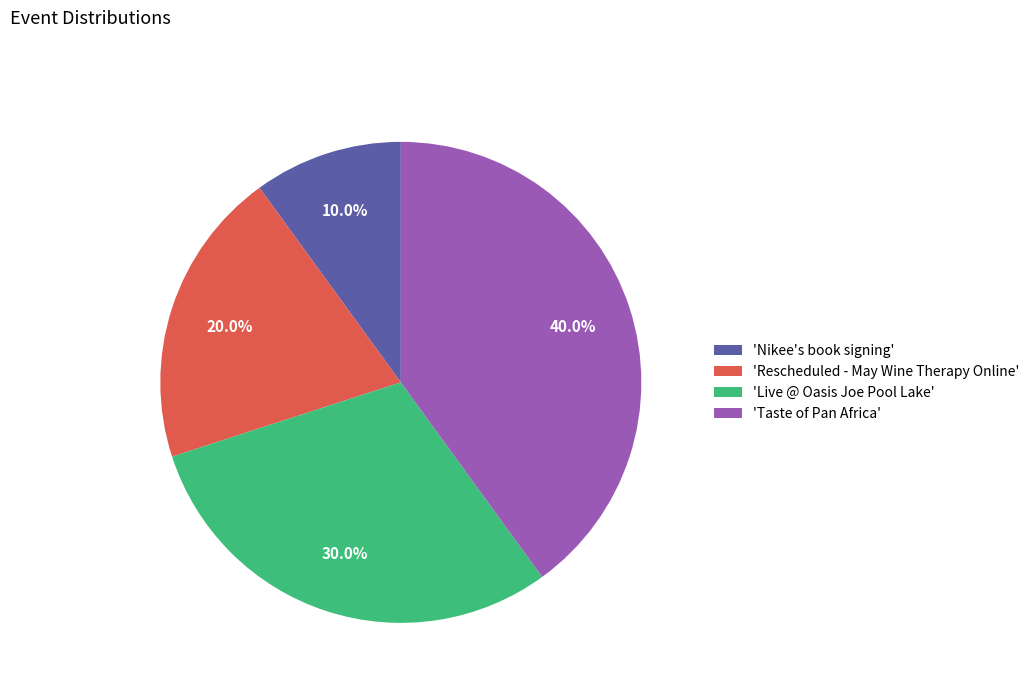

Which slice is the largest?

'Taste of Pan Africa'